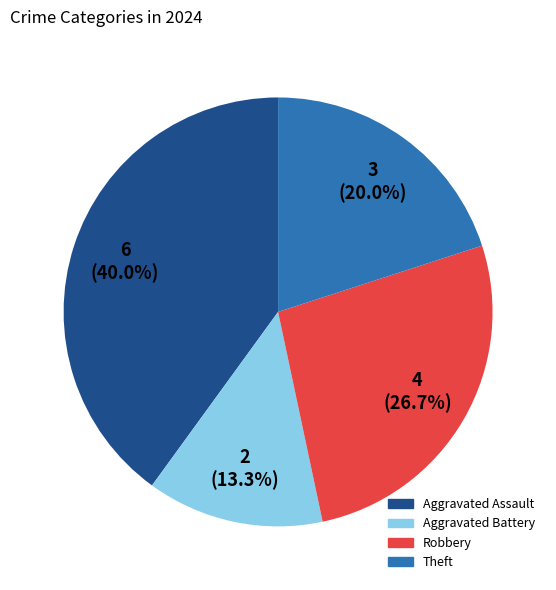

What percentage is NOT represented by Theft?

80.0%